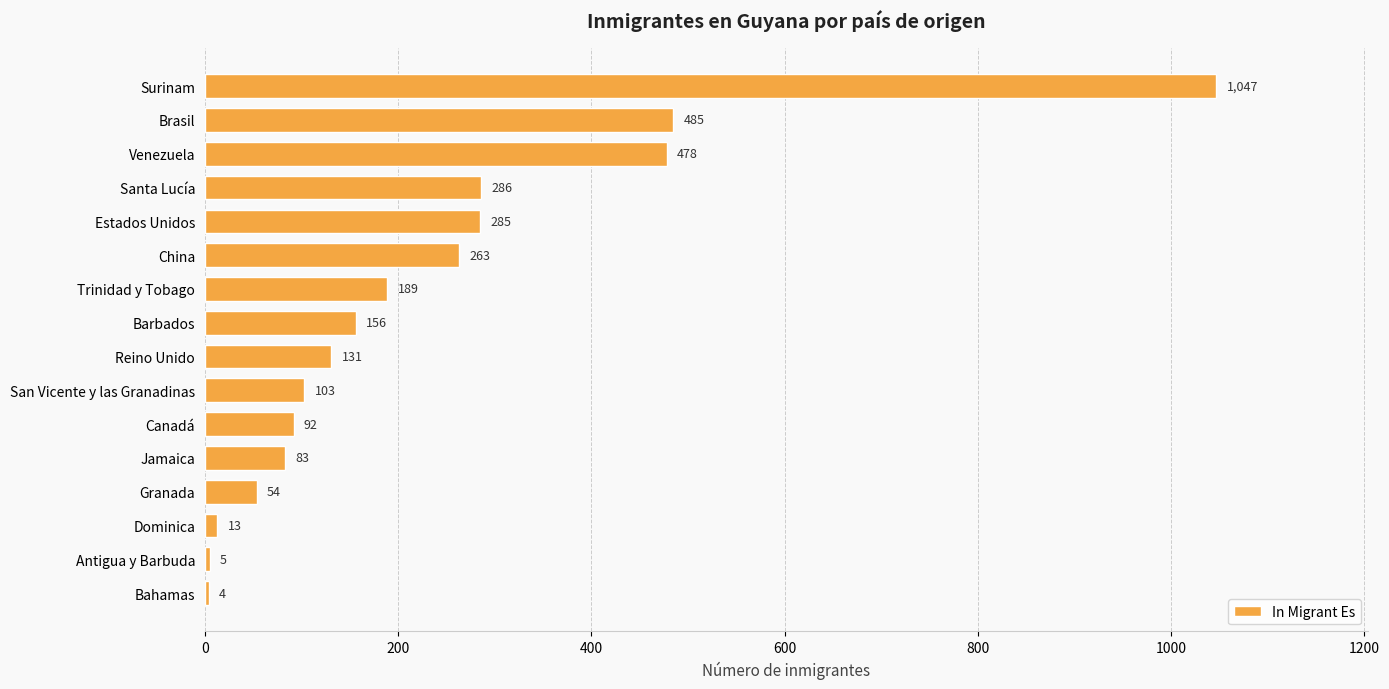

What is the maximum value shown in the chart?

1047